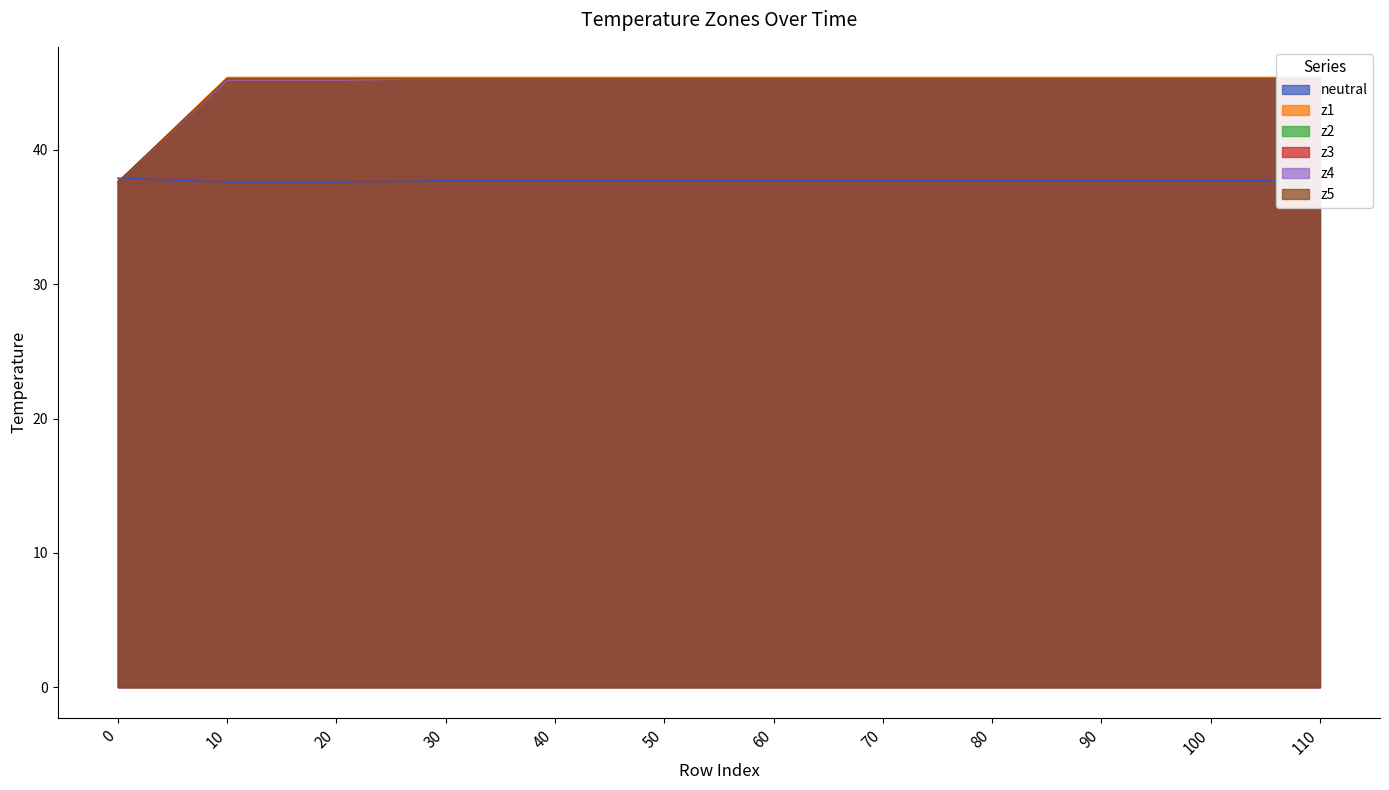

The value of z5 at 90 is 45.3. True or false?

True